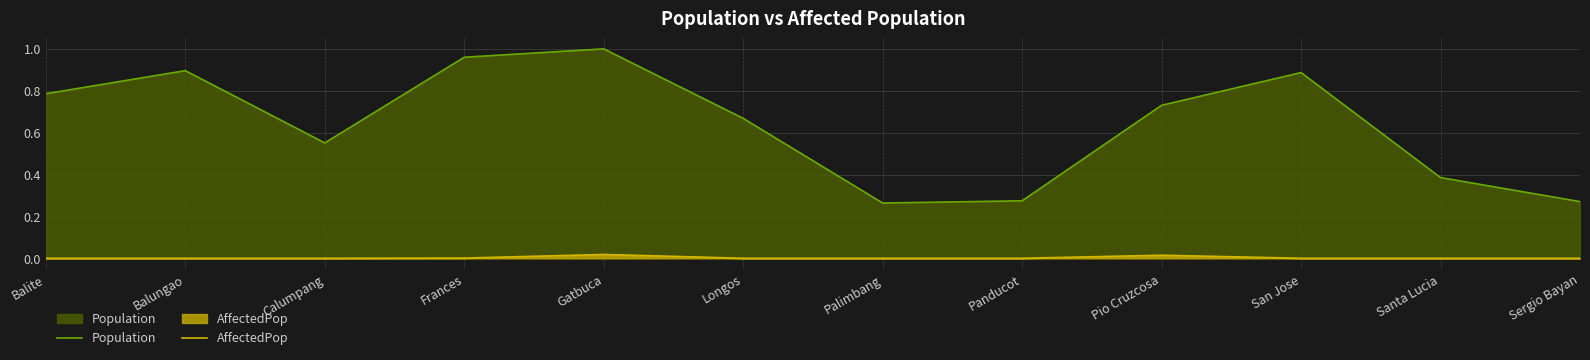

Is it true that Population equals 0.3 at Pio Cruzcosa?

False